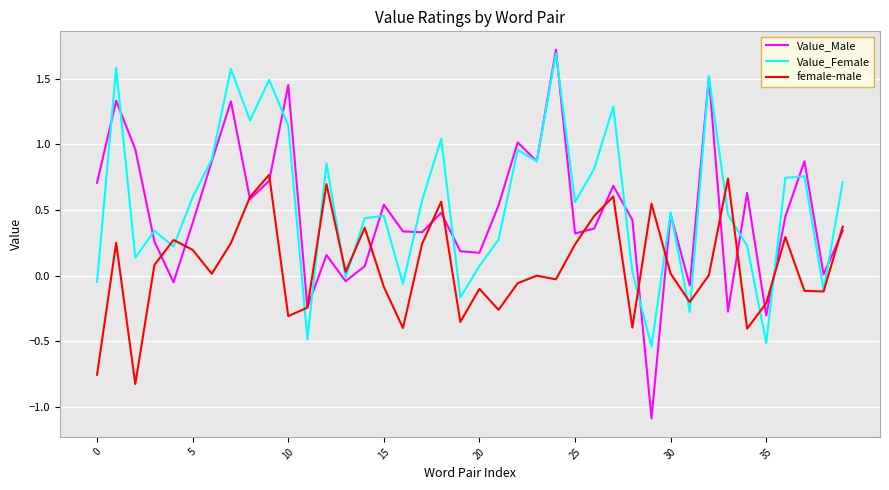

In Value_Male, how many points are lower than both neighbors (excluding endpoints)?

13